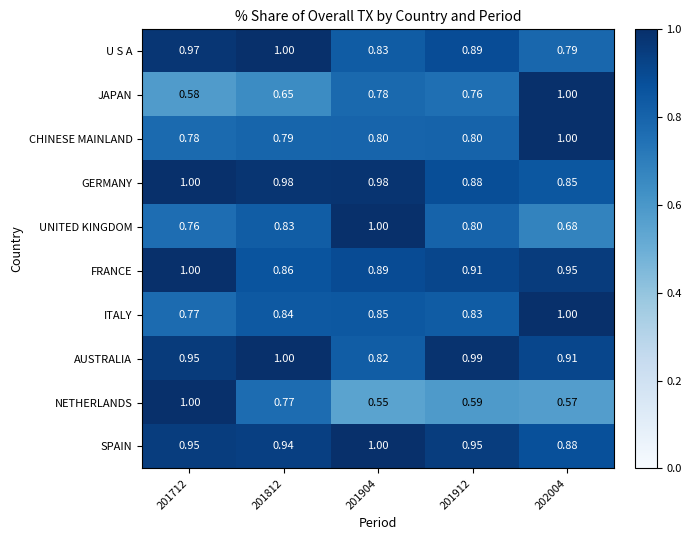

Which series has the widest spread of values?

NETHERLANDS